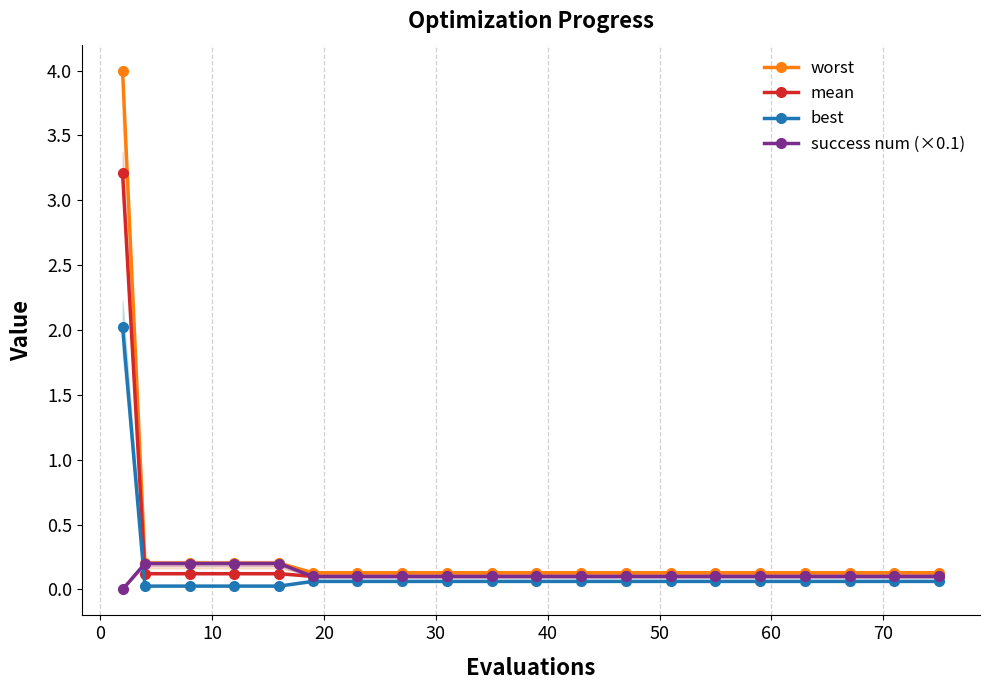

True or false: best has a value of 0.0 at 40.

False